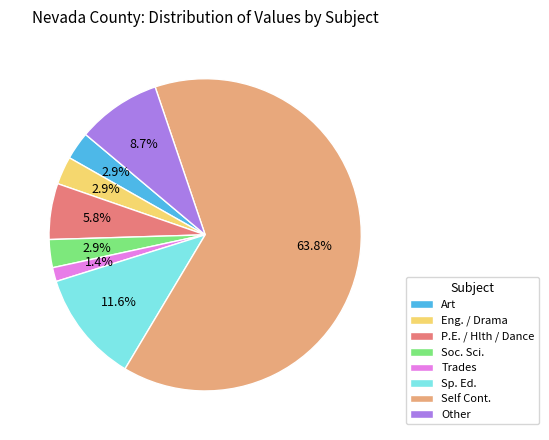

Which slice represents more than half of the pie?

Self Cont.